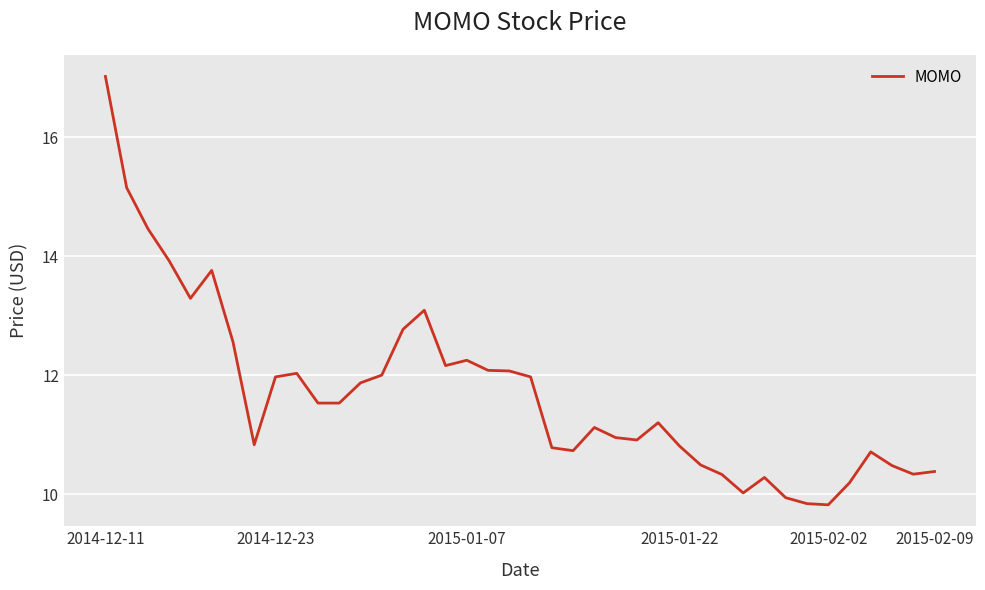

How many distinct data groups are displayed?

1